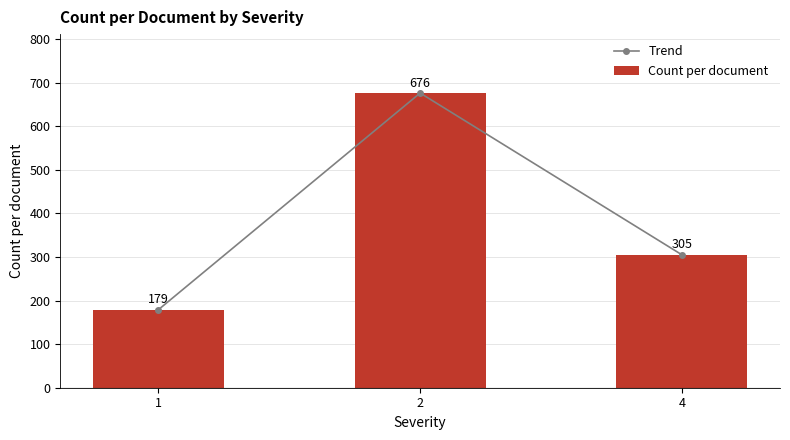

At which label does Trend reach its minimum?

1